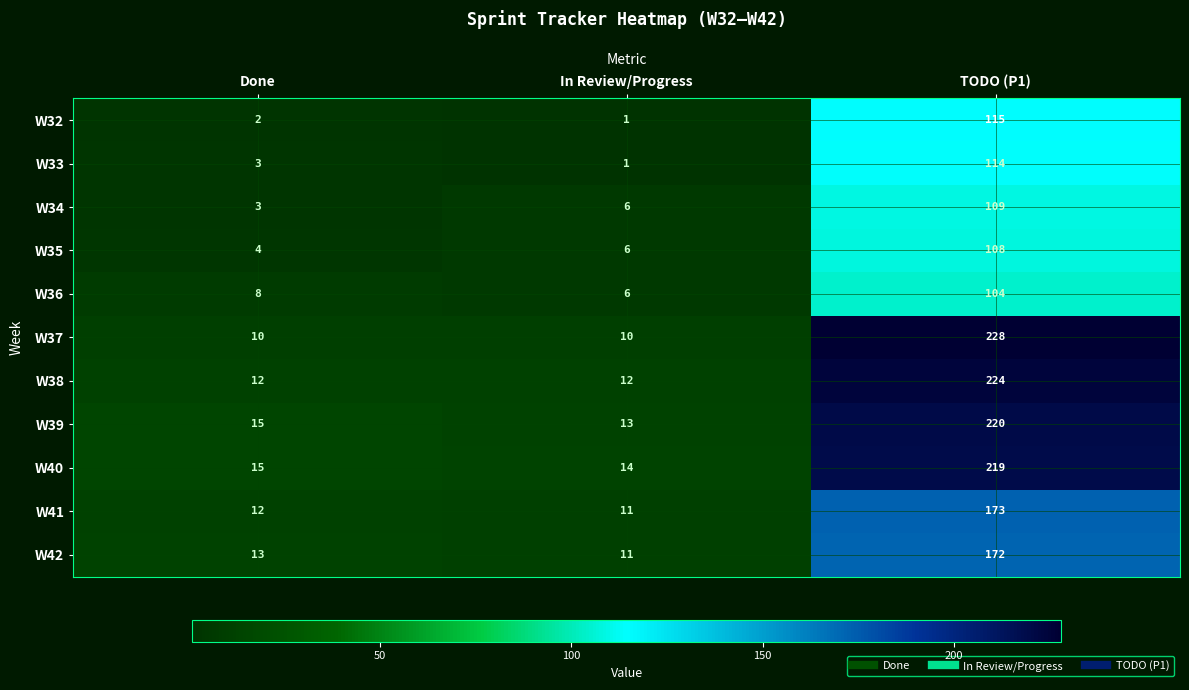

Is the value of W42 at In Review/Progress greater than the value of W33 at TODO (P1)?

No